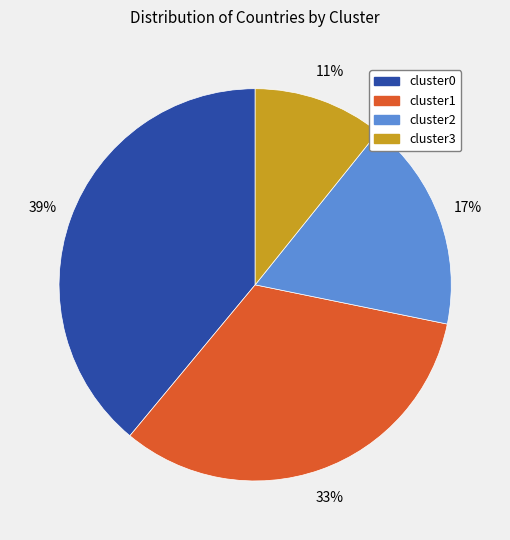

Does cluster1 represent more than half of the total?

No